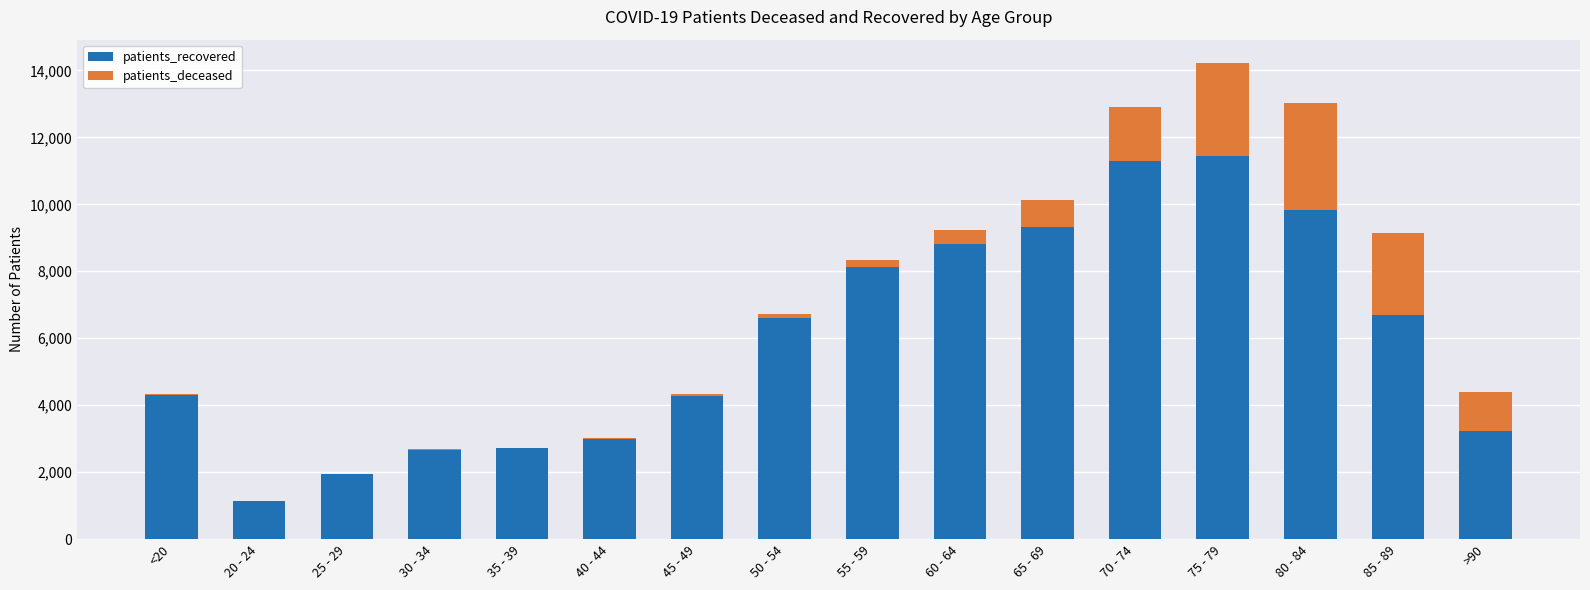

Count the number of data series in this chart.

2